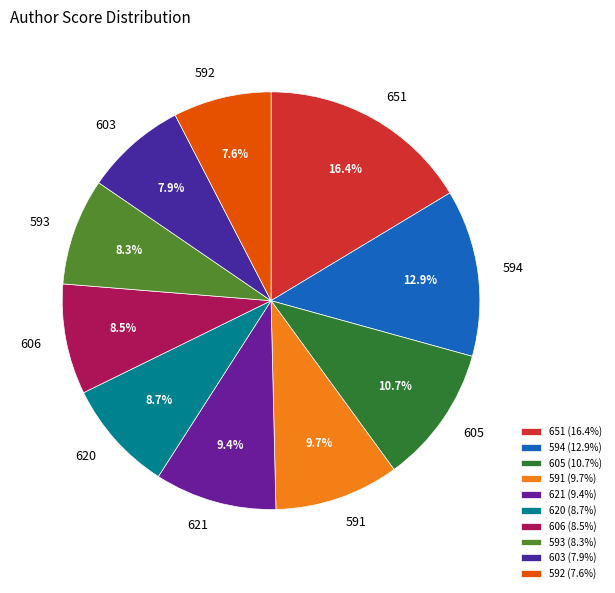

Approximately how many times larger is the value at 591 compared to 592?

1.3